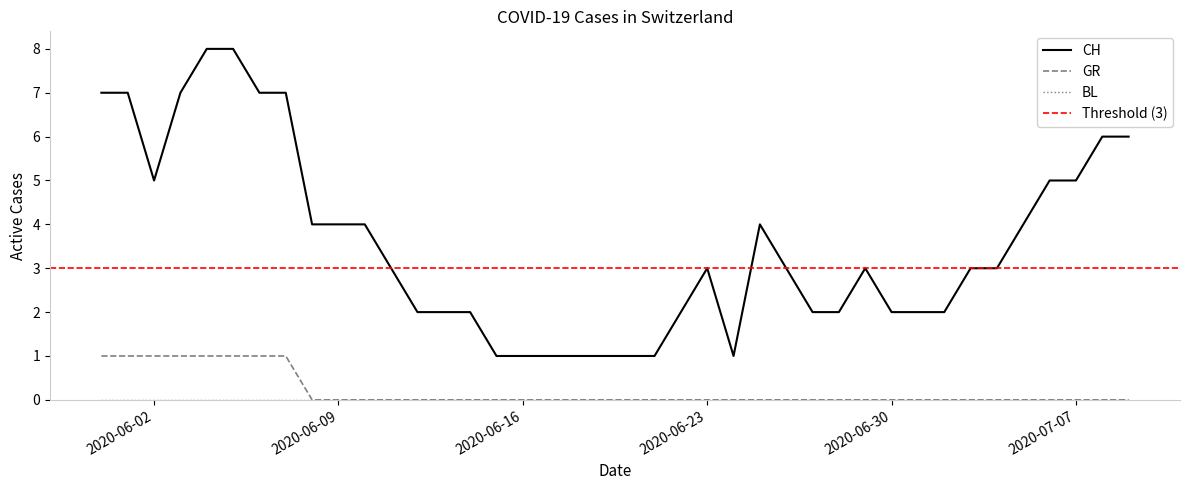

What is the total value across all series at 2020-06-17?

1